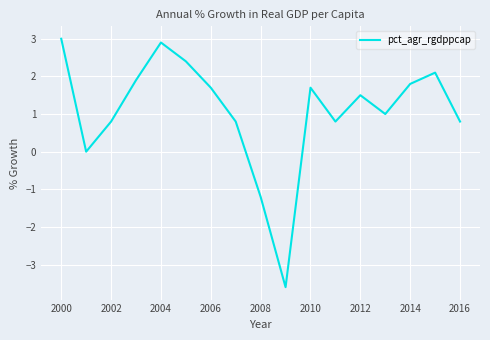

What is the maximum value shown in the chart?

3.0